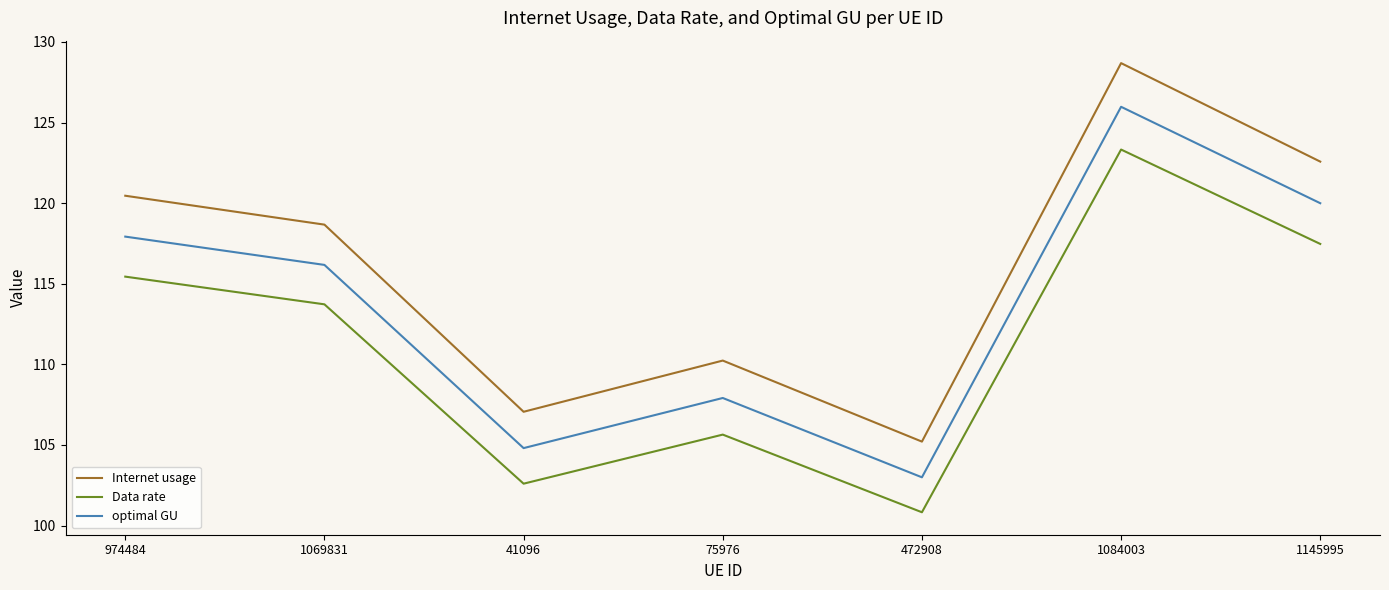

How many lines are shown in the chart?

3